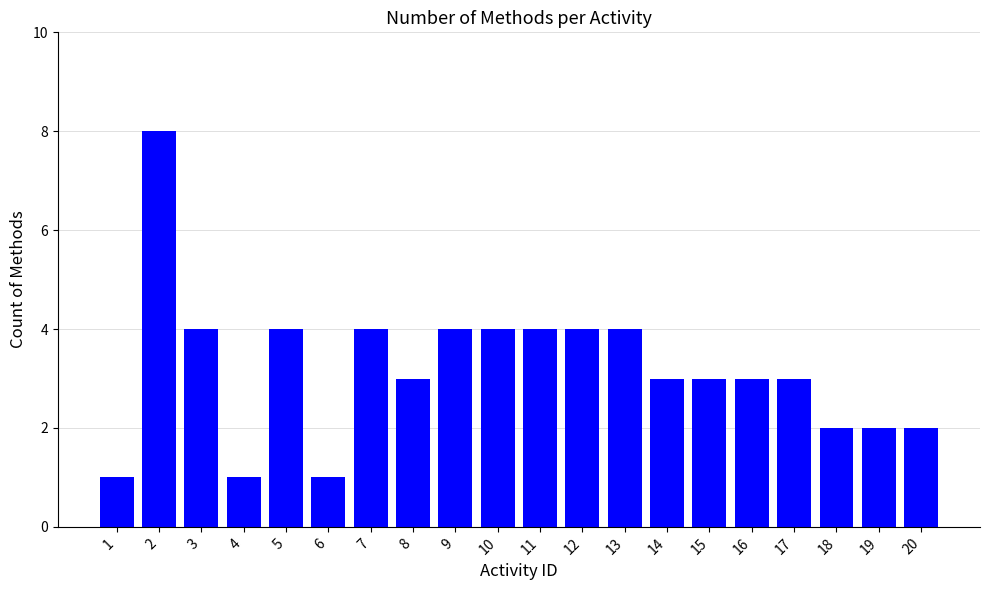

Count the number of data series in this chart.

1